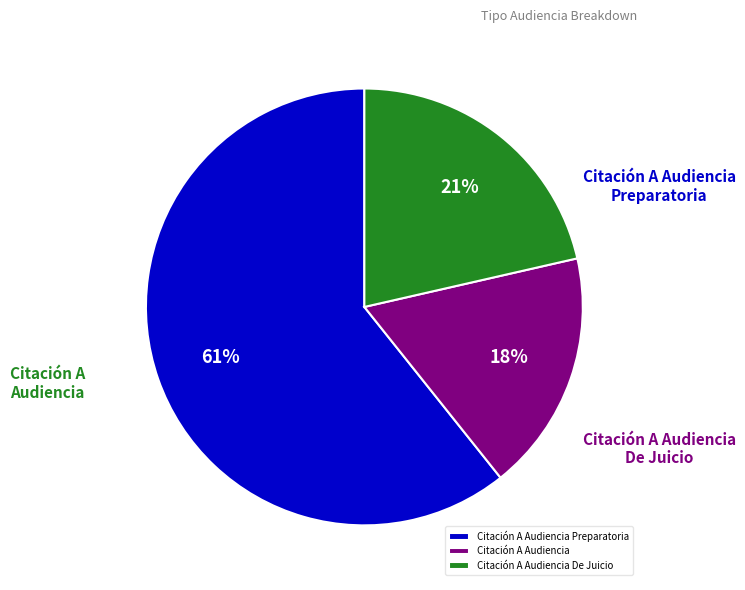

Rank the categories by value from lowest to highest.

Citación A Audiencia, Citación A Audiencia De Juicio, Citación A Audiencia Preparatoria